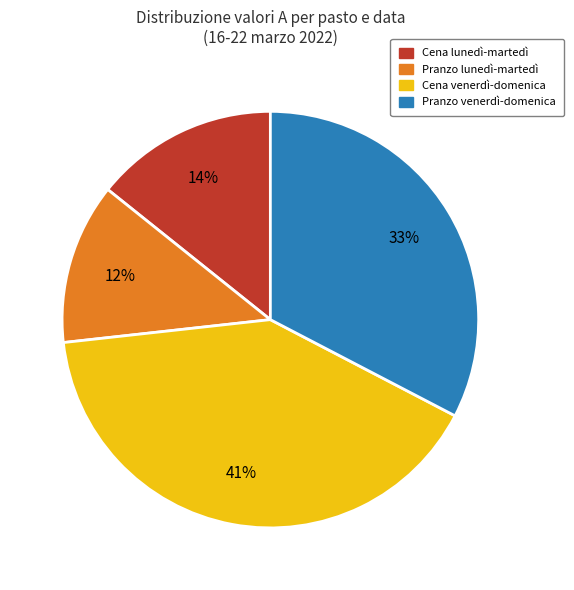

Is there a majority slice in this chart?

No